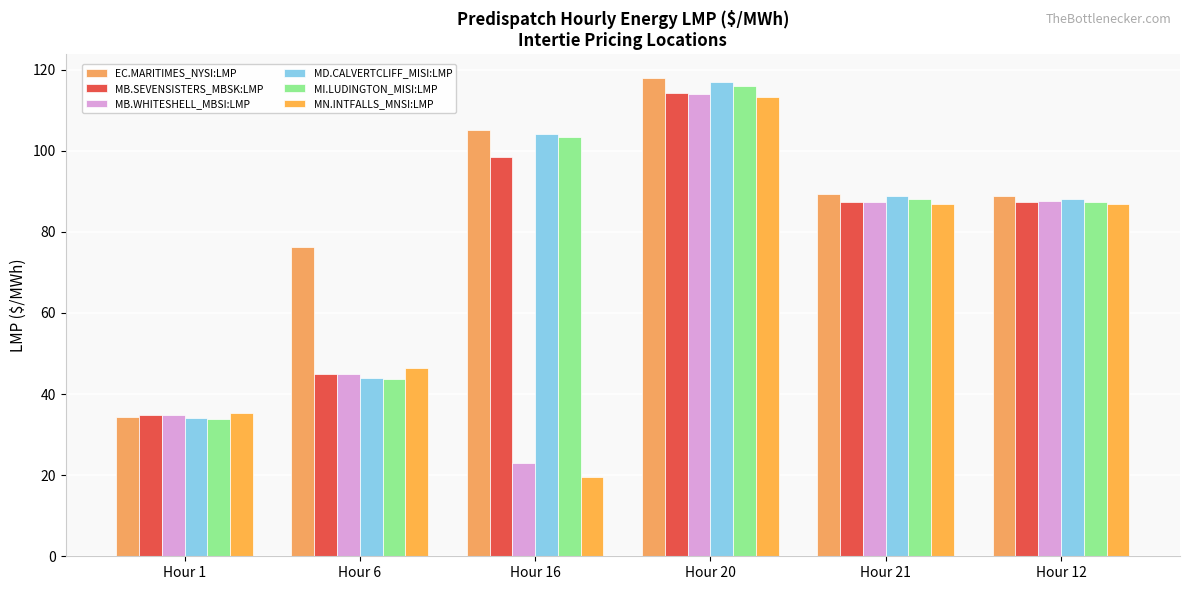

What is the value of the MD.CALVERTCLIFF_MISI:LMP bar at the 2nd from the left?

44.0